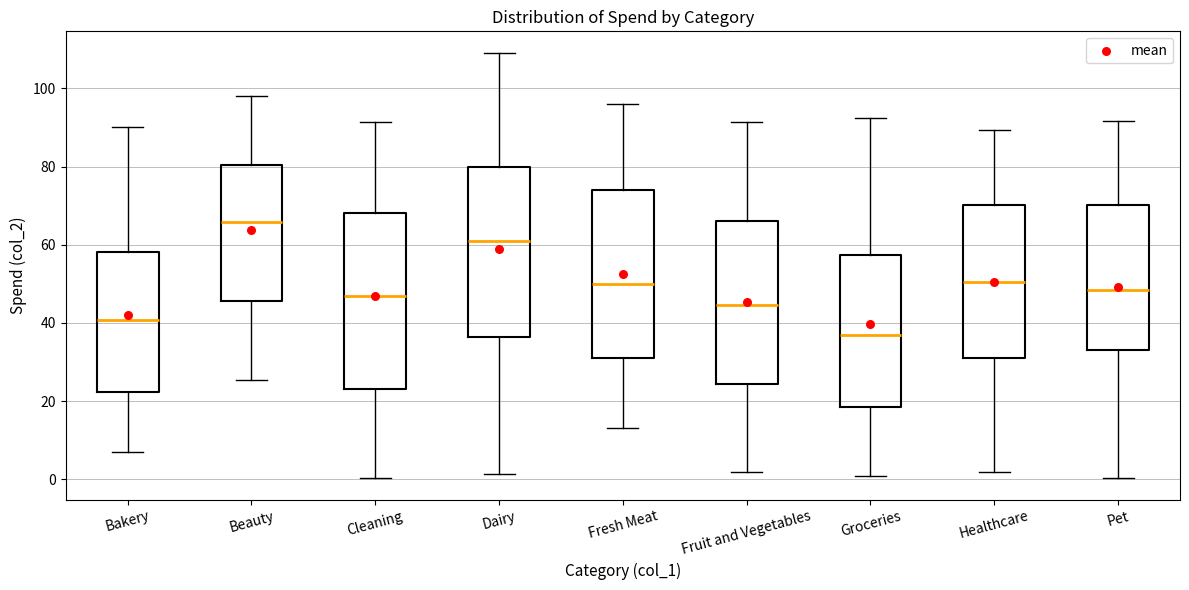

Which box has the lowest median line?

Groceries